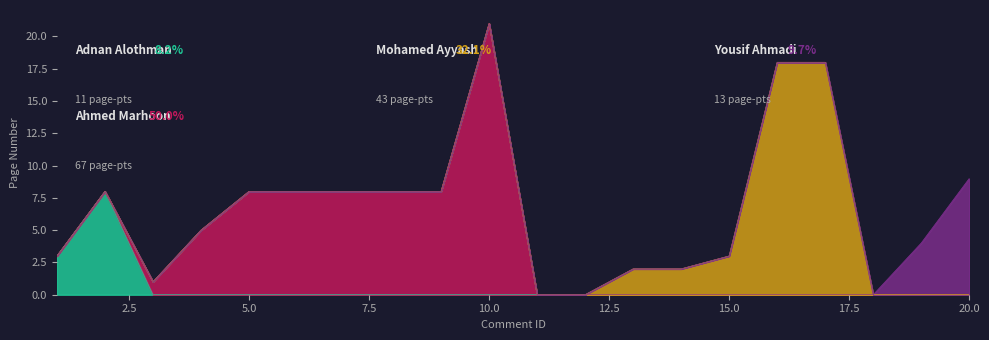

At which category is the sum across all series the highest?

10.0